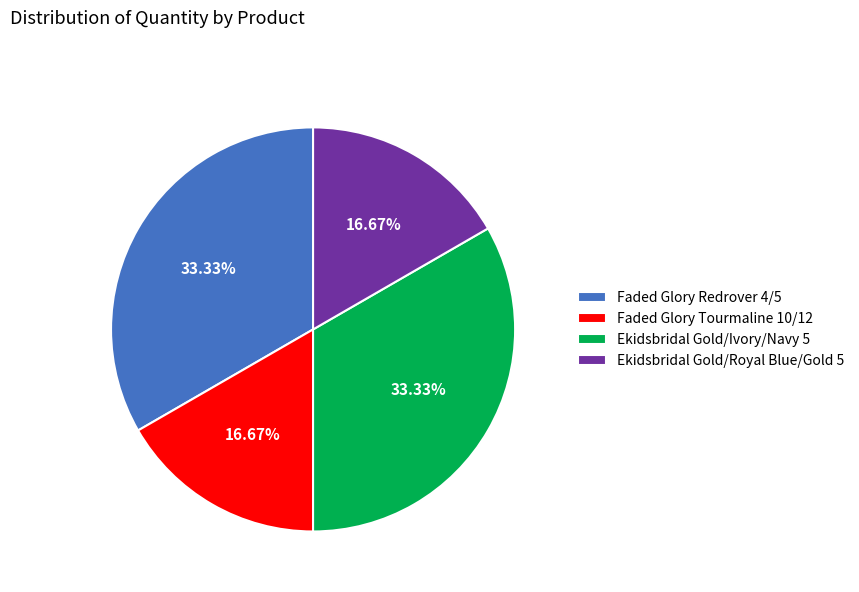

Does Ekidsbridal Gold/Royal Blue/Gold 5 account for over 50% of the chart?

No